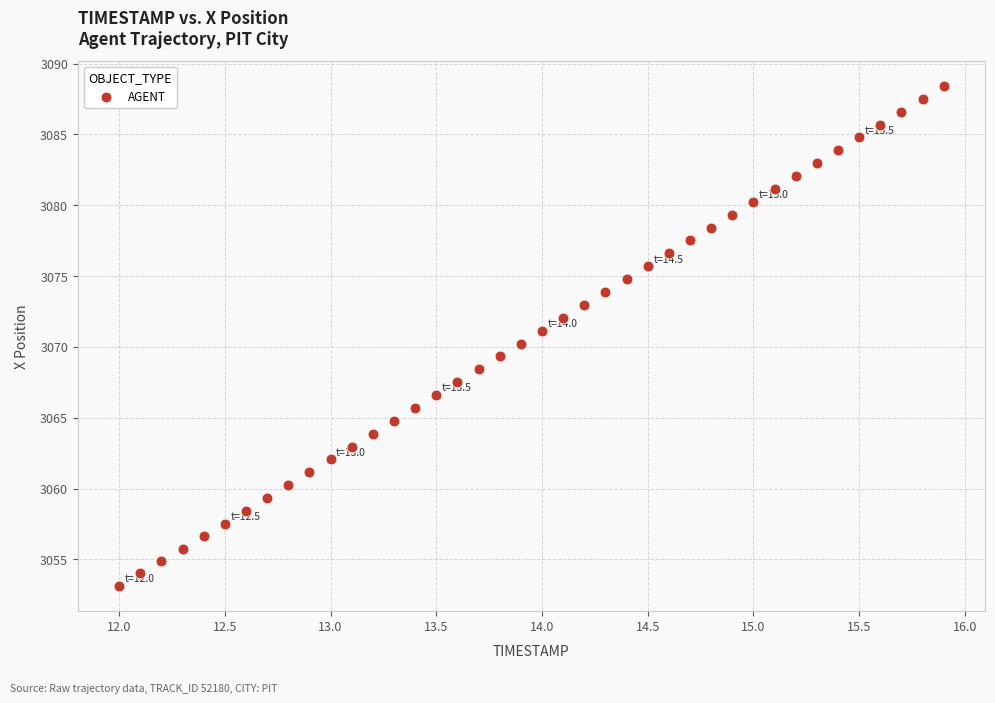

What is the range of Y values (max minus min)?

35.3